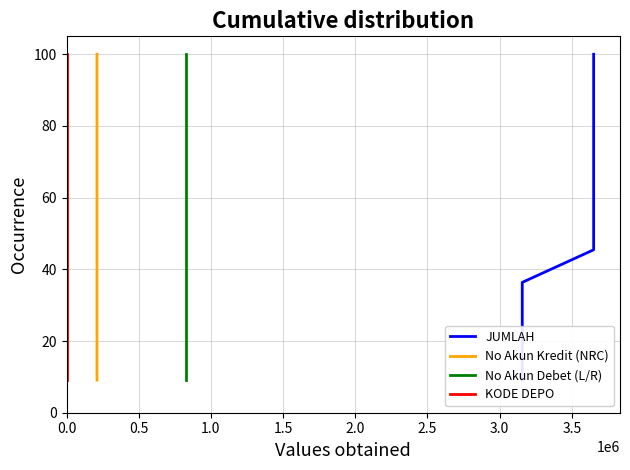

Reading right to left, list all the values displayed in this chart.

JUMLAH: 100.0	90.9	81.8	72.7	63.6	54.5	45.5	36.4	27.3	18.2	9.1
No Akun Kredit (NRC): 100.0	90.9	81.8	72.7	63.6	54.5	45.5	36.4	27.3	18.2	9.1
No Akun Debet (L/R): 100.0	90.9	81.8	72.7	63.6	54.5	45.5	36.4	27.3	18.2	9.1
KODE DEPO: 100.0	90.9	81.8	72.7	63.6	54.5	45.5	36.4	27.3	18.2	9.1